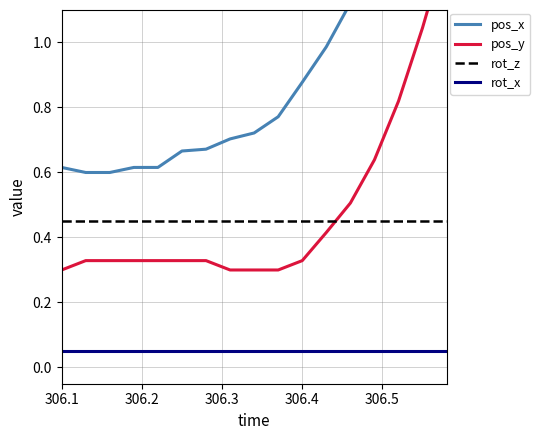

What is the value of the rot_z point at the 14th from the left?

0.5